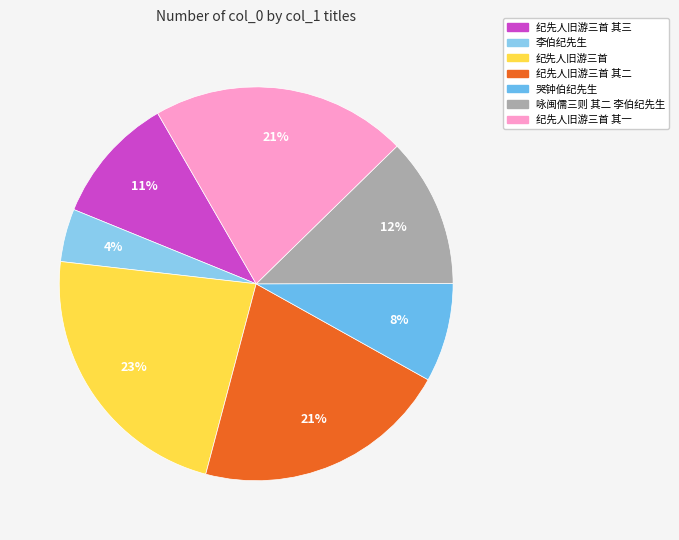

Which slice is the largest?

纪先人旧游三首